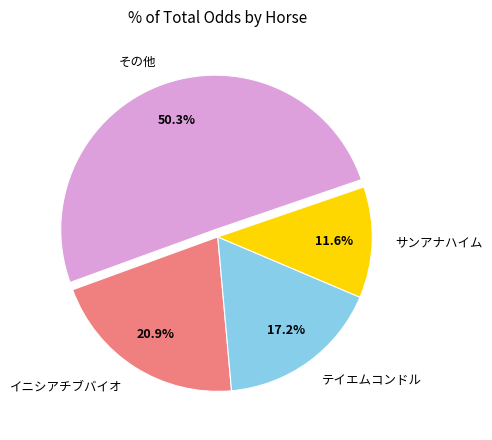

What is the total percentage of テイエムコンドル and サンアナハイム?

28.8%